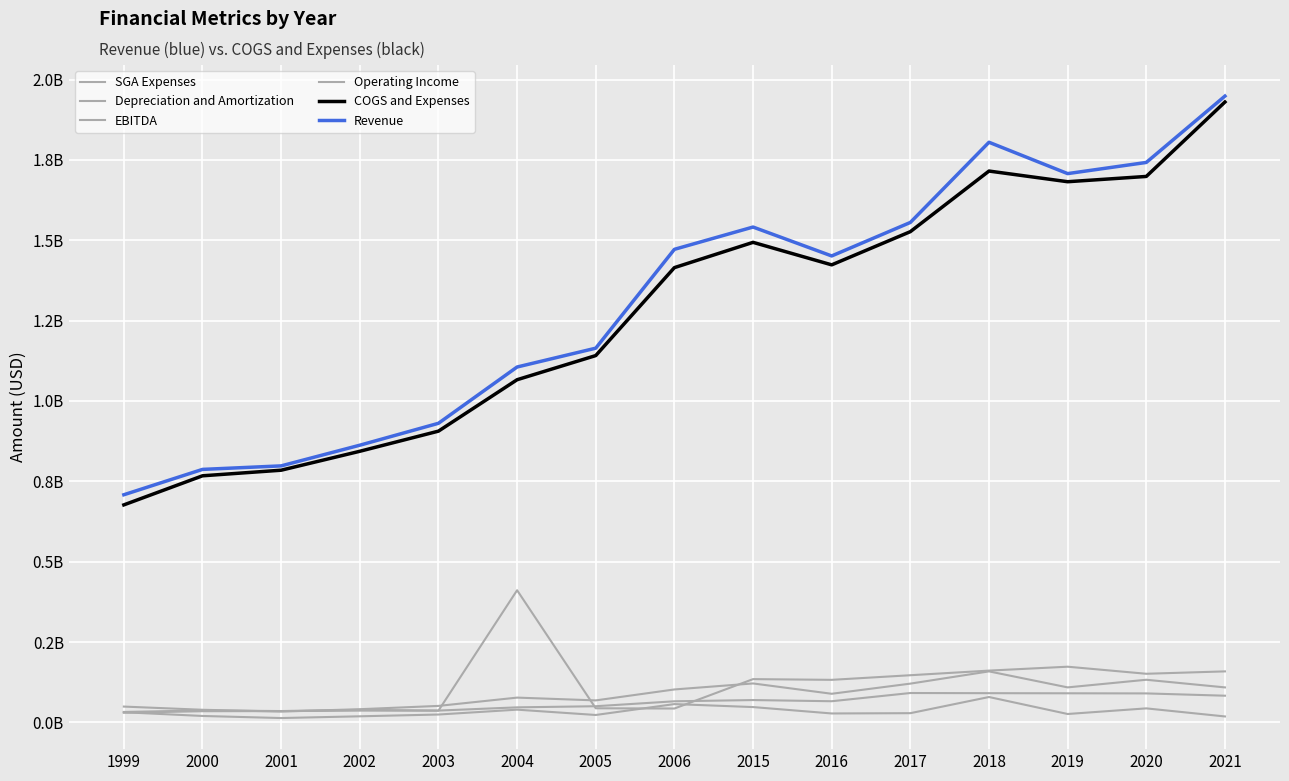

Is this an area chart (filled region under the line)?

No